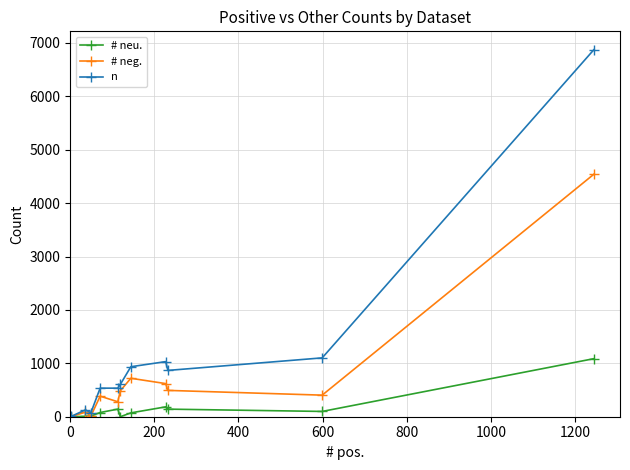

What is the difference between the maximum and minimum values in the # neu. series?

1087